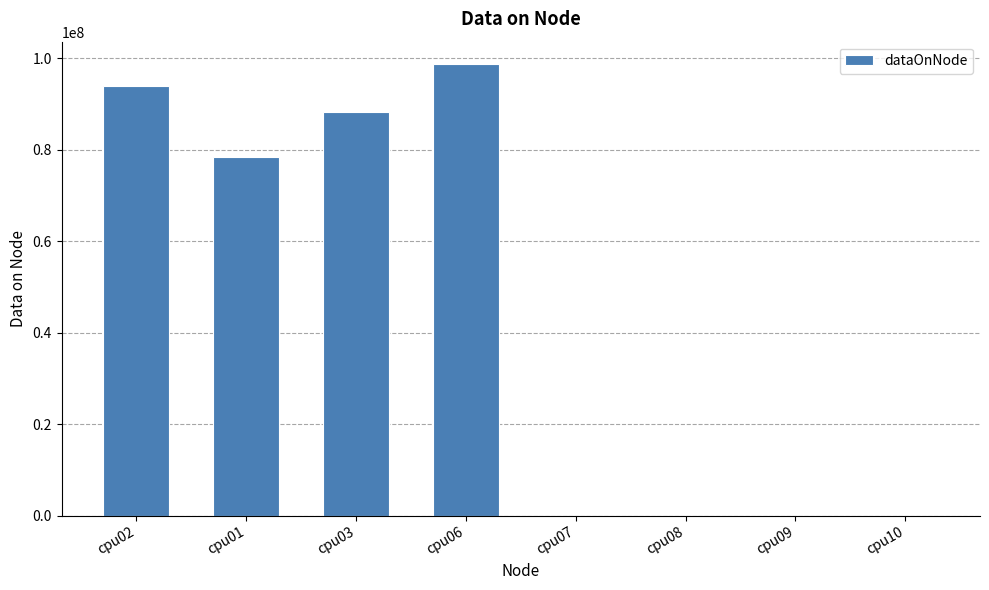

Read the value at cpu01.

78427808